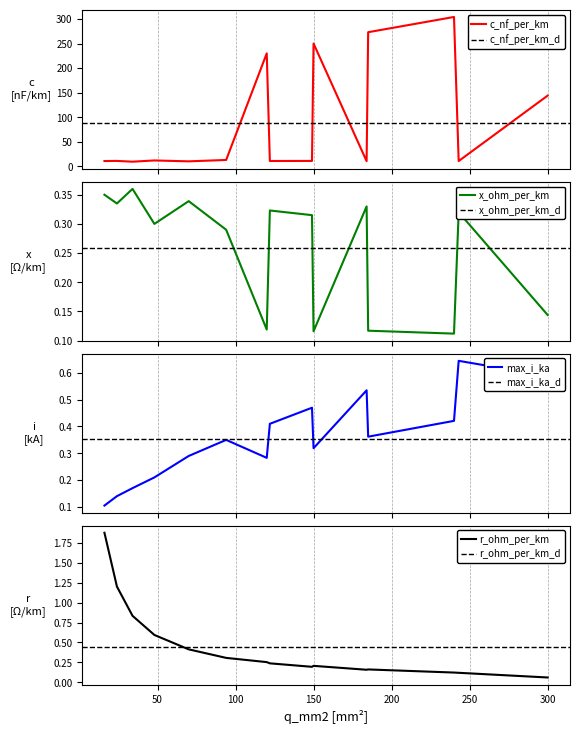

Reading left to right, extract all data points from this chart.

c_nf_per_km: 11.0	11.2	9.7	12.2	10.4	13.2	230.0	11.1	11.2	250.0	10.8	273.0	304.0	11.0	144.0
x_ohm_per_km: 0.3	0.3	0.4	0.3	0.3	0.3	0.1	0.3	0.3	0.1	0.3	0.1	0.1	0.3	0.1
max_i_ka: 0.1	0.1	0.2	0.2	0.3	0.3	0.3	0.4	0.5	0.3	0.5	0.4	0.4	0.6	0.6
r_ohm_per_km: 1.9	1.2	0.8	0.6	0.4	0.3	0.3	0.2	0.2	0.2	0.2	0.2	0.1	0.1	0.1